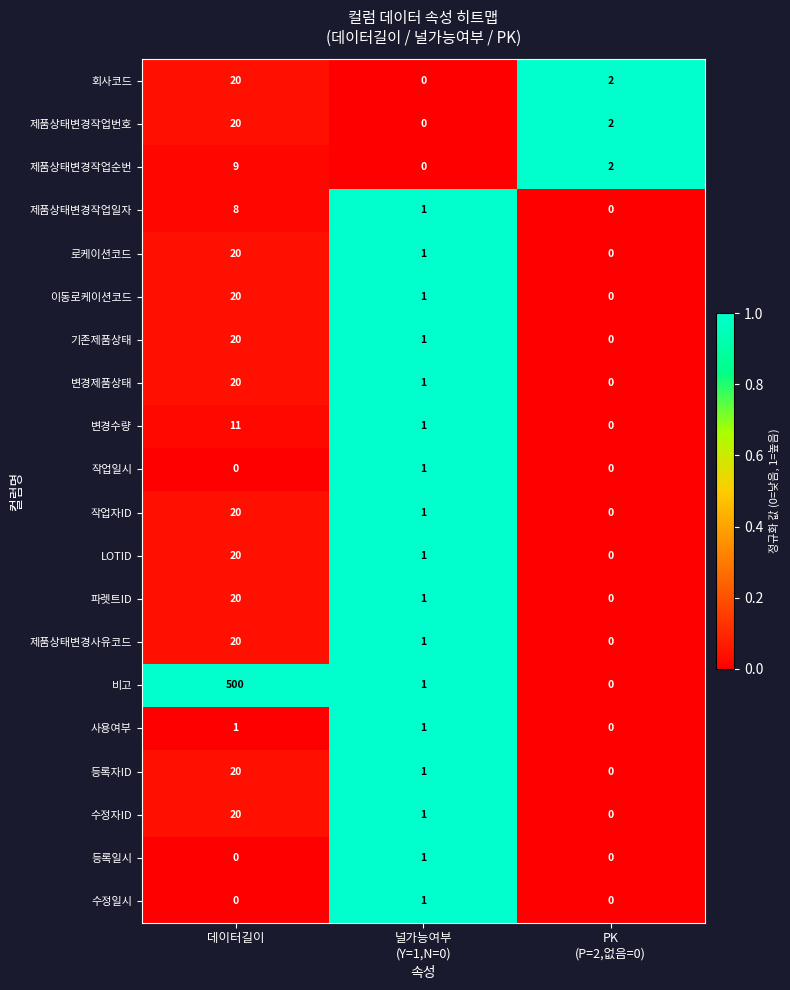

What is the greatest value displayed?

500